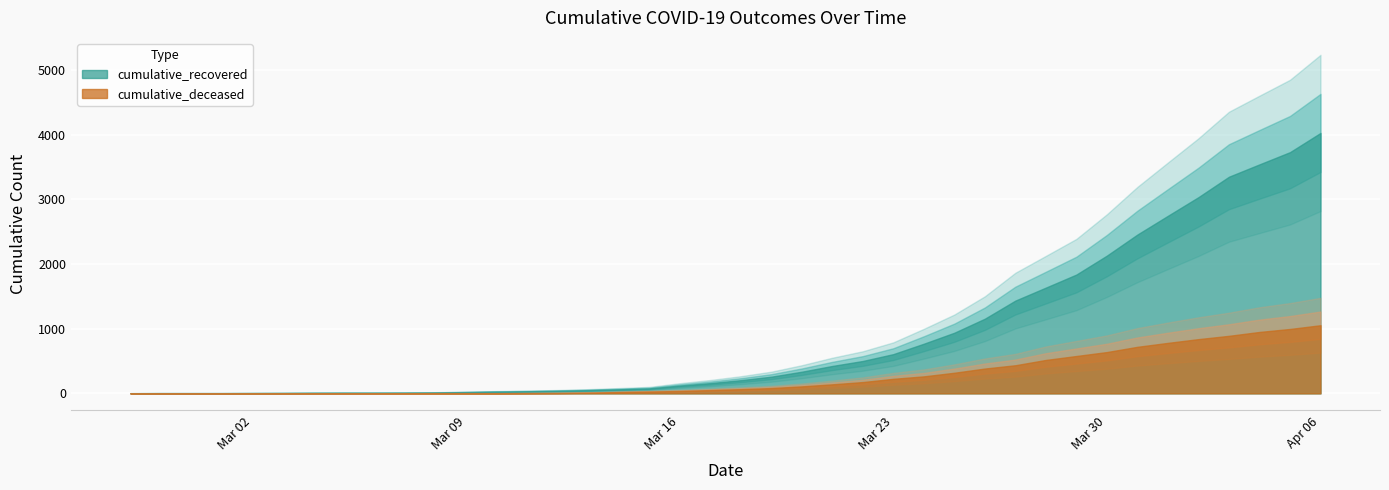

What is the lowest value of the cumulative_recovered series?

3